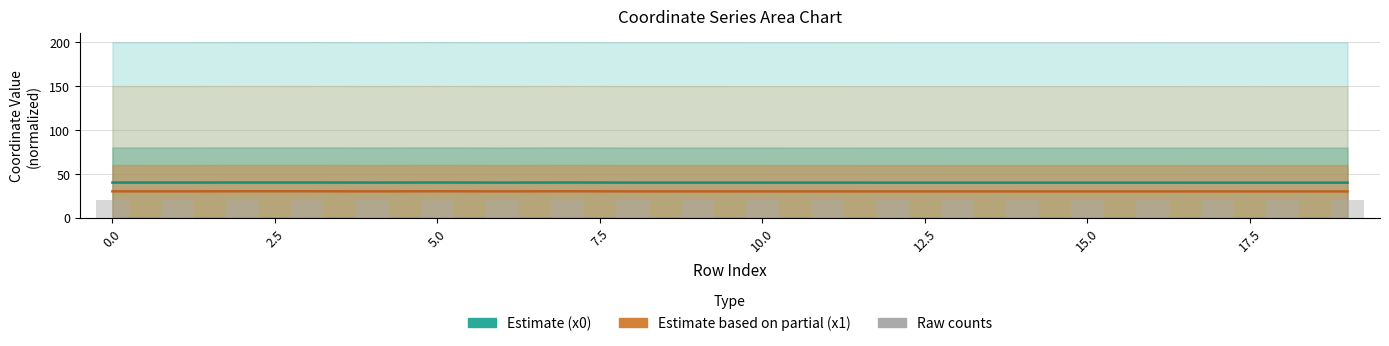

The value of Estimate partial (x1) at 19 is 39.6. True or false?

False